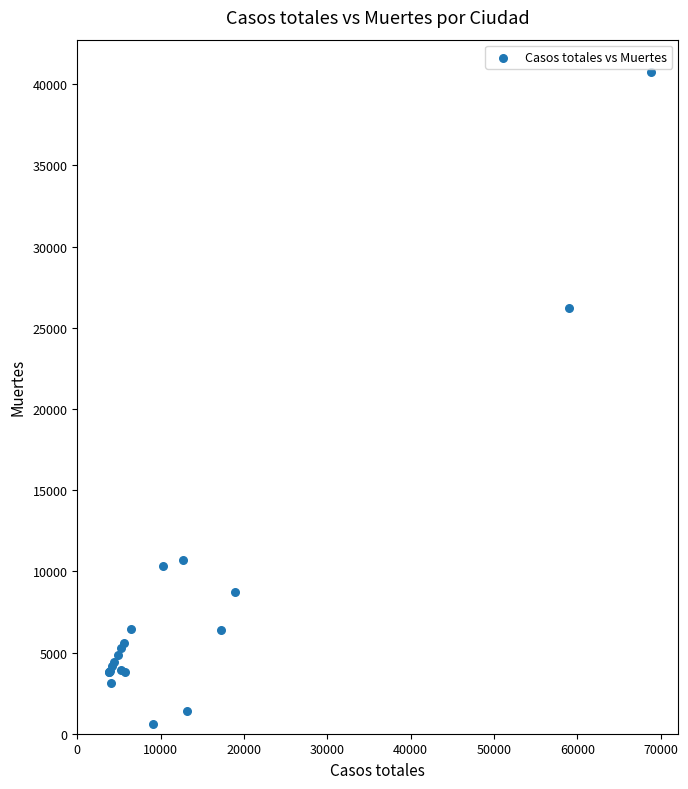

What Y value in the scatter plot is closest to 20670?

26203